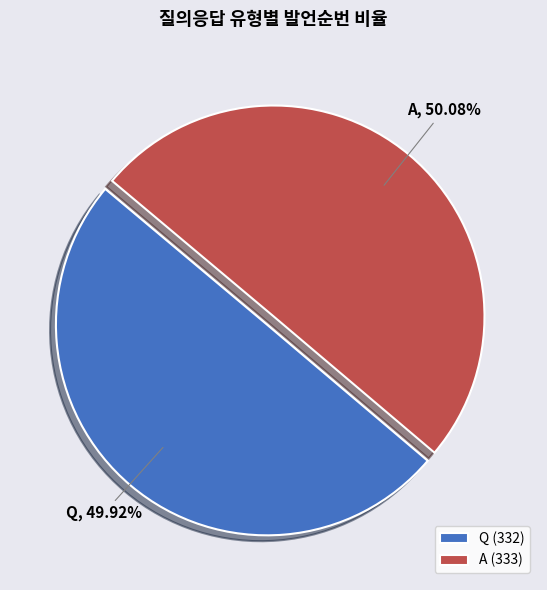

To the nearest percent, what portion does A represent?

50%